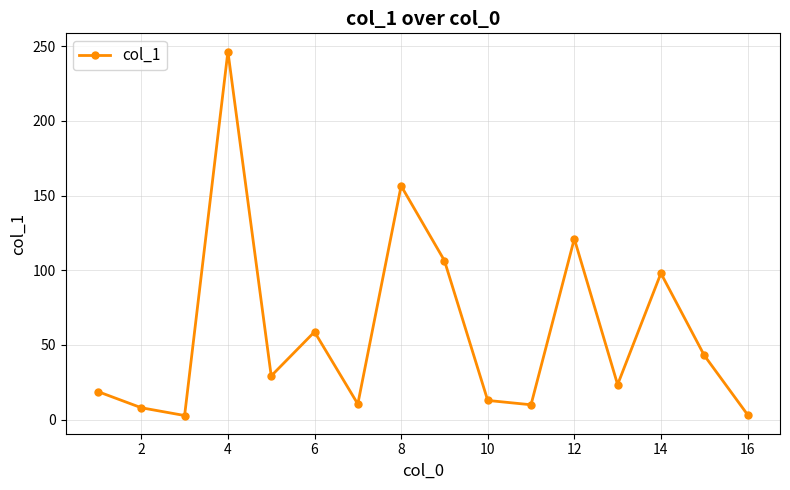

True or false: the data has more than 2 interior local peaks.

True